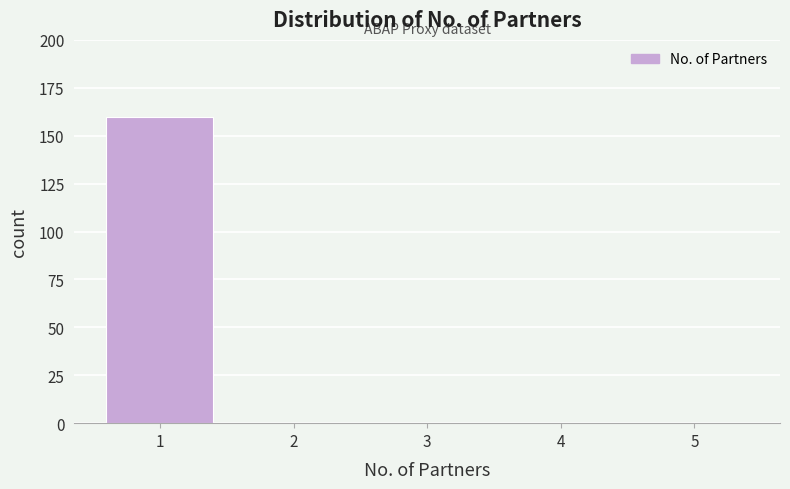

Reading left to right, what are all the values shown in this chart?

1=160	2=0	3=0	4=0	5=0